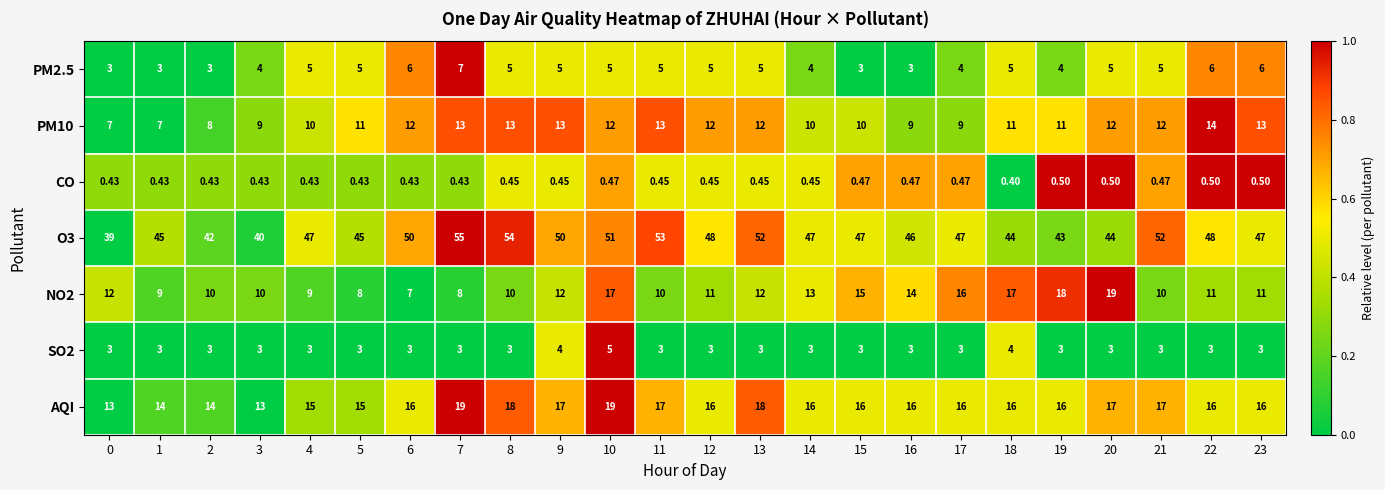

Is the value of AQI at 7 greater than the value of PM2.5 at 22?

Yes